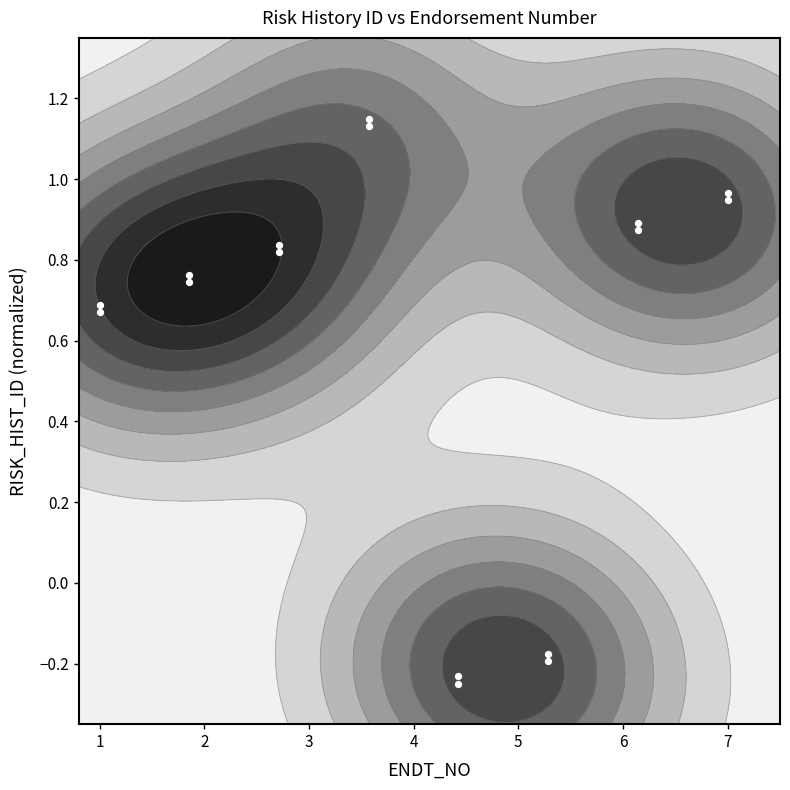

The value at 6 is 0.5. True or false?

False